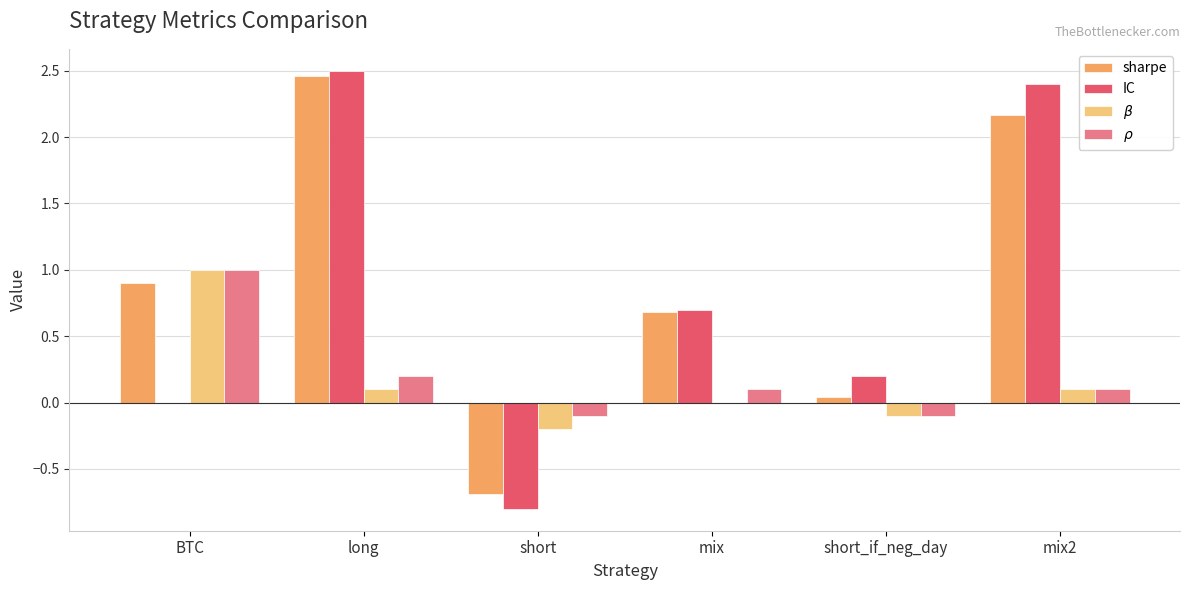

What is the approximate value of sharpe at short?

-0.7